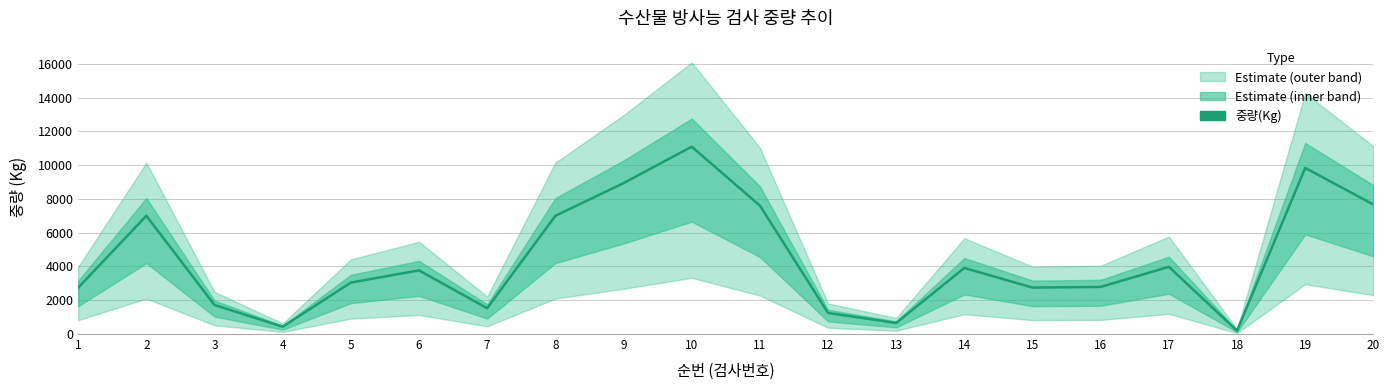

The value at 6 is 1322. True or false?

False